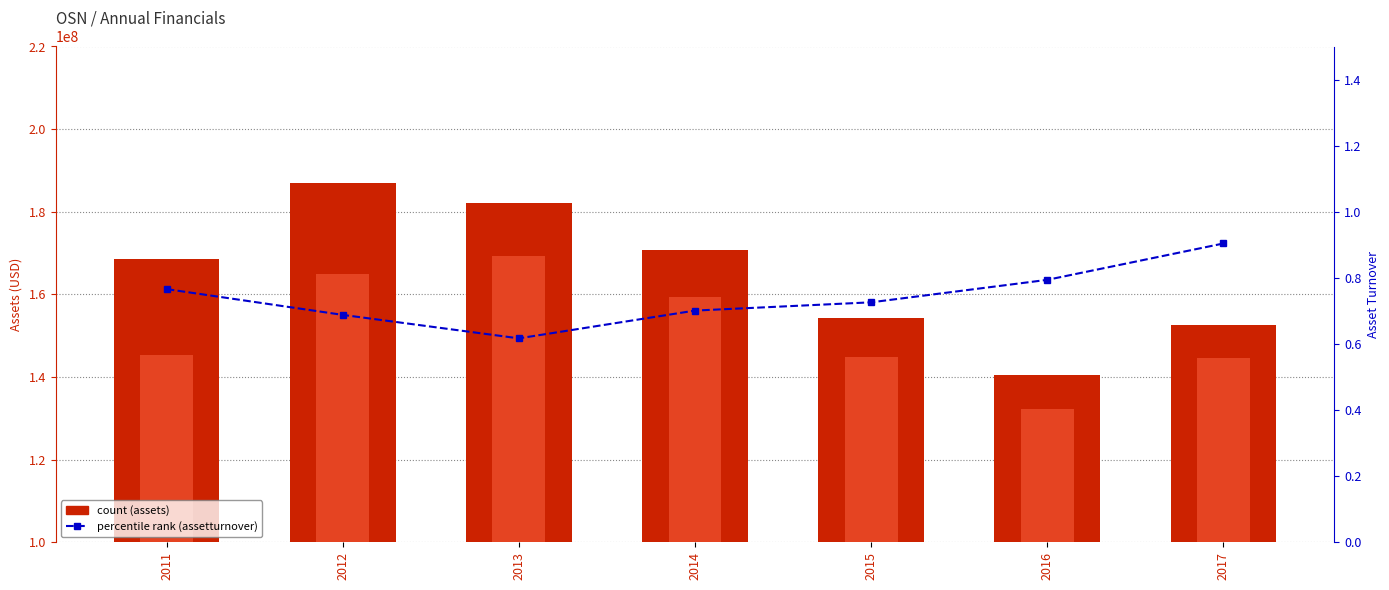

What is the smallest value displayed?

0.6